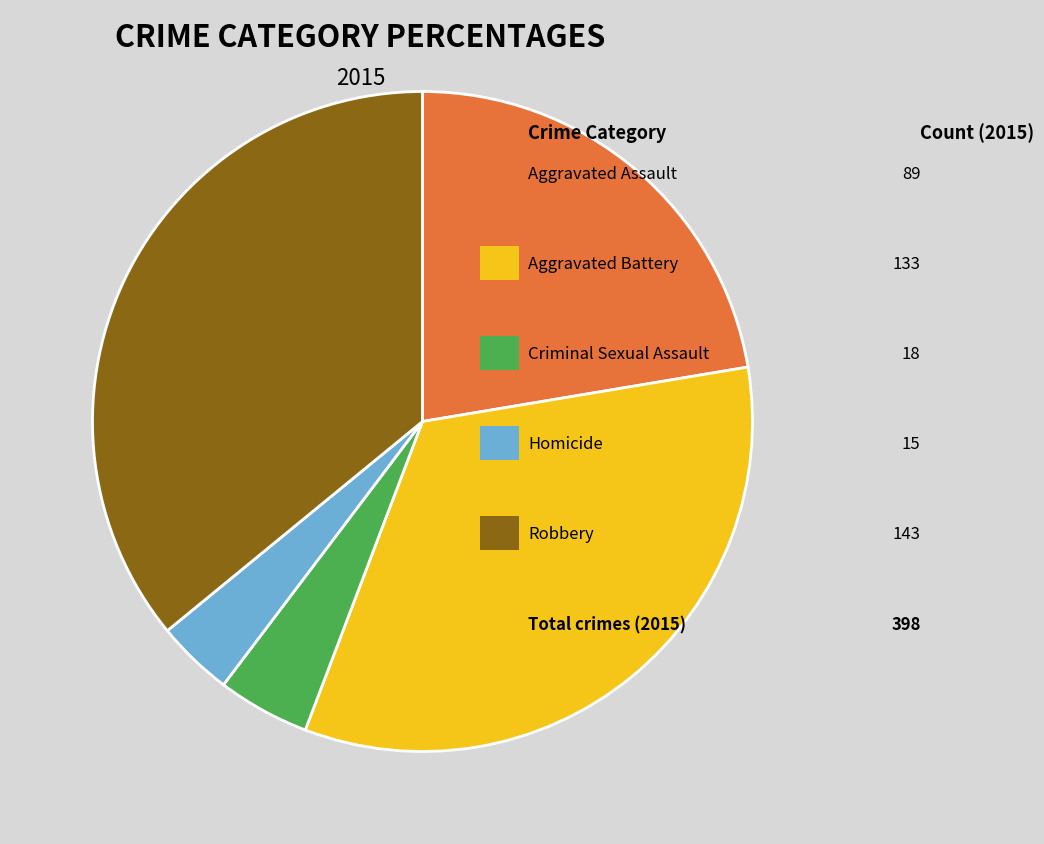

Does any single category account for the majority?

No